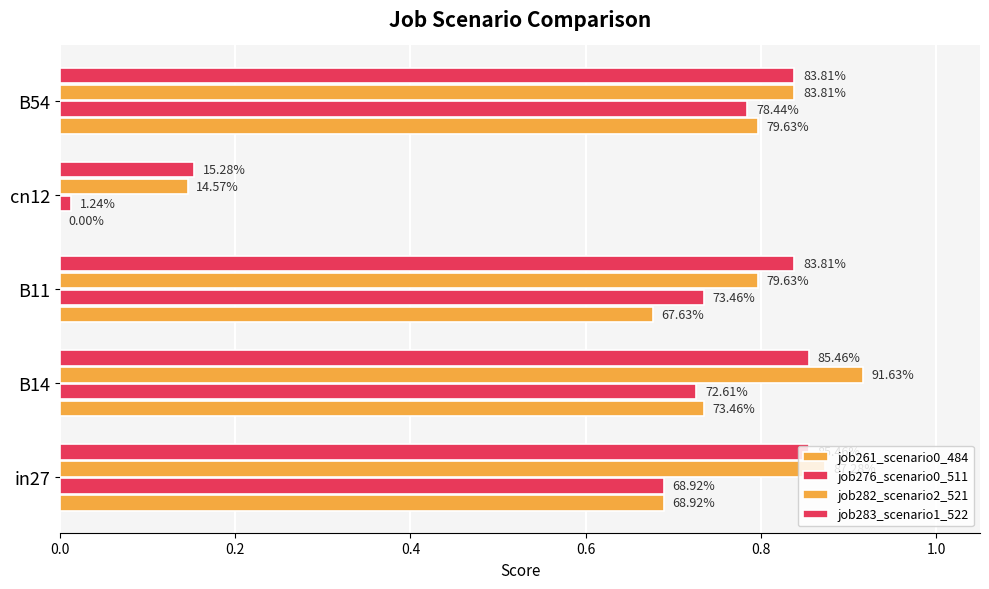

What is the maximum value shown in the chart?

0.9